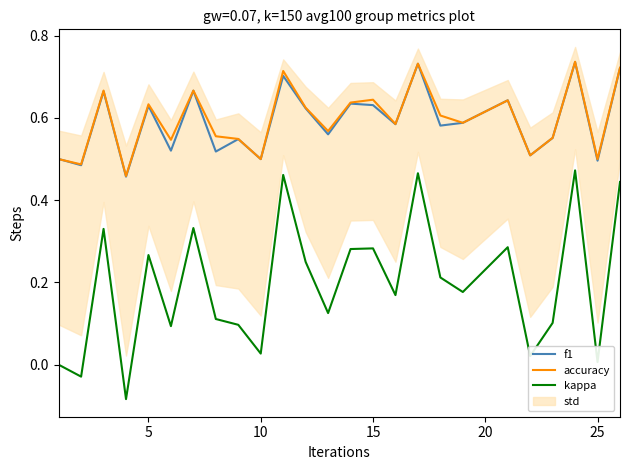

Is it true that accuracy equals 0.5 at 10?

True